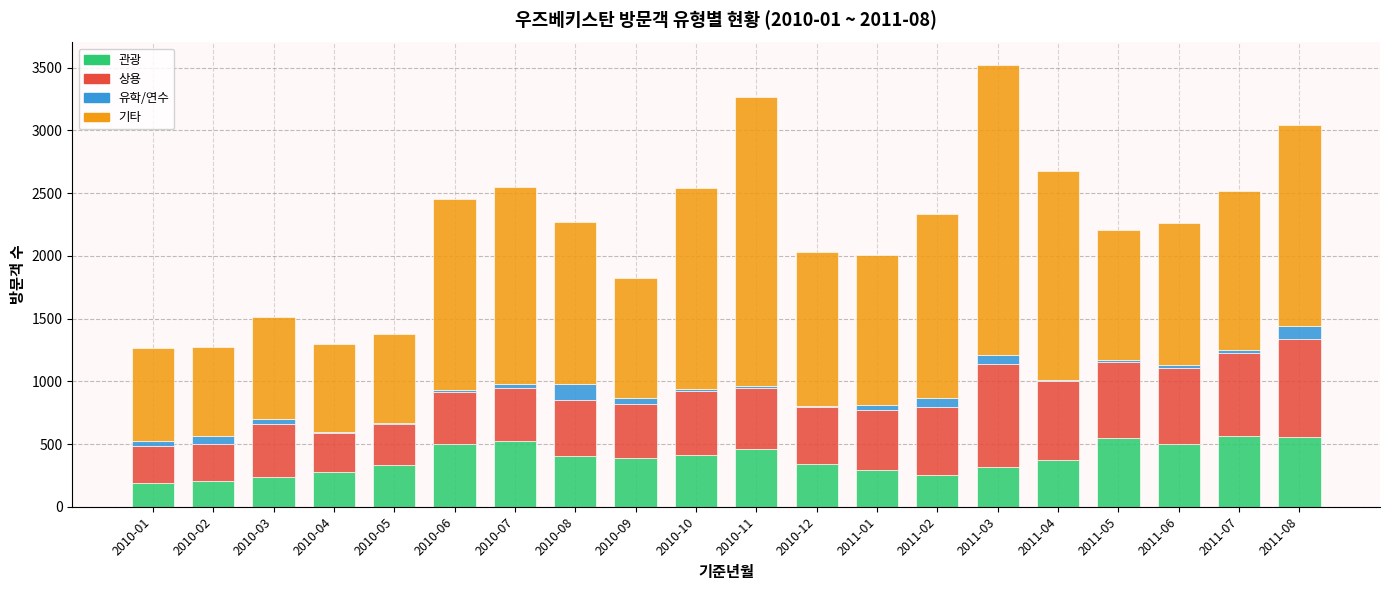

What is the highest value of the 관광 series?

564